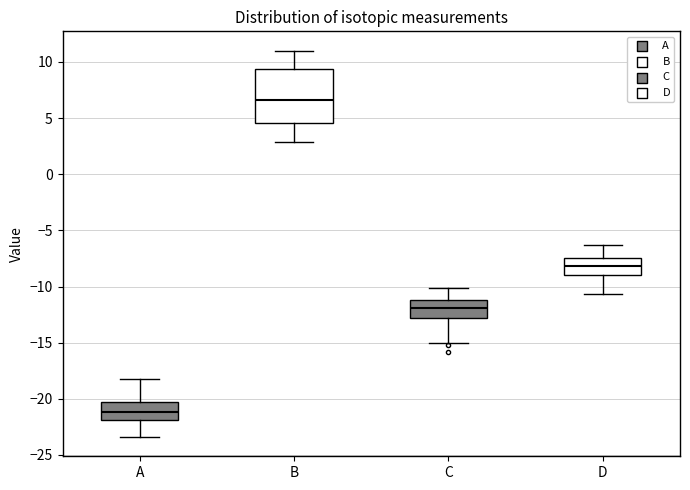

Reading left to right, read every box against the y-axis: the position of its median line, the range the box covers, and the ends of its whiskers. The values are not printed on the chart, so give them approximately, as read against the axis.

A: median -21.0, box -22.0 to -20.5, whiskers -23.5 to -18.0
B: median 6.5, box 4.5 to 9.5, whiskers 3.0 to 11.0
C: median -12.0, box -13.0 to -11.0, whiskers -15.0 to -10.0
D: median -8.0, box -9.0 to -7.5, whiskers -10.5 to -6.5